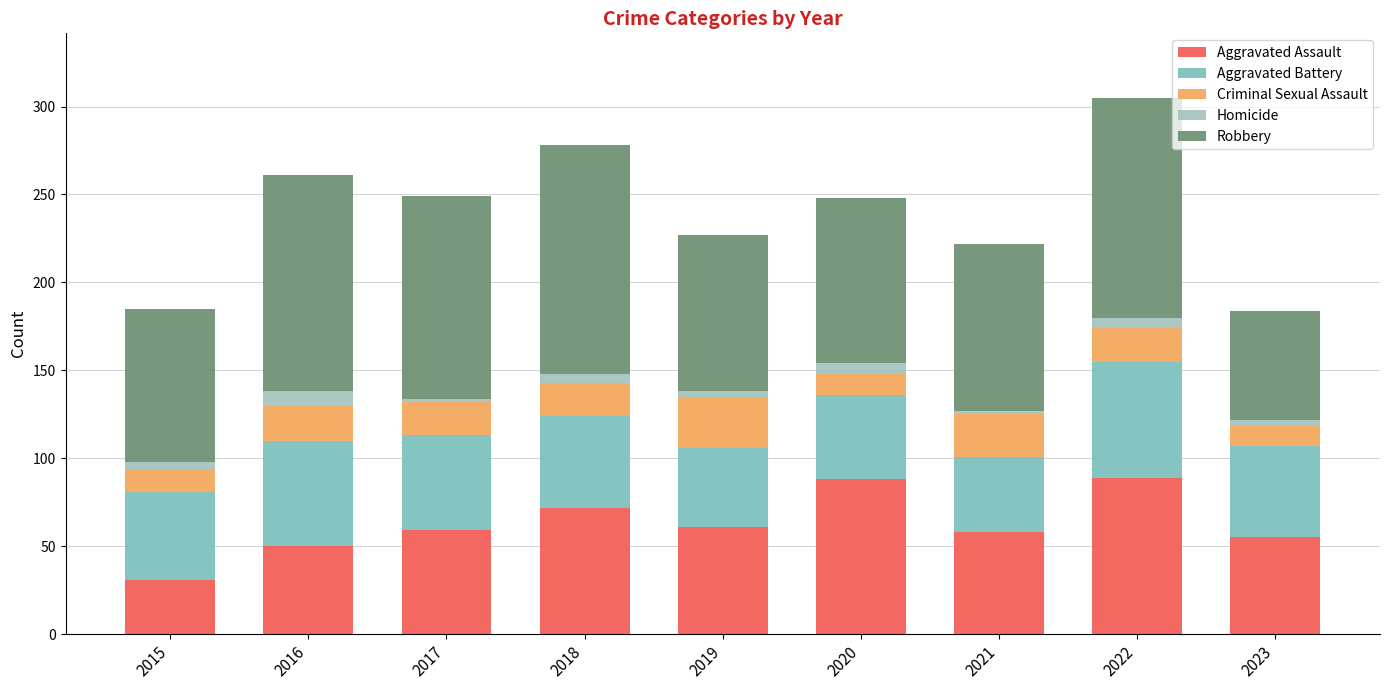

What is the sum of all Aggravated Assault values?

563